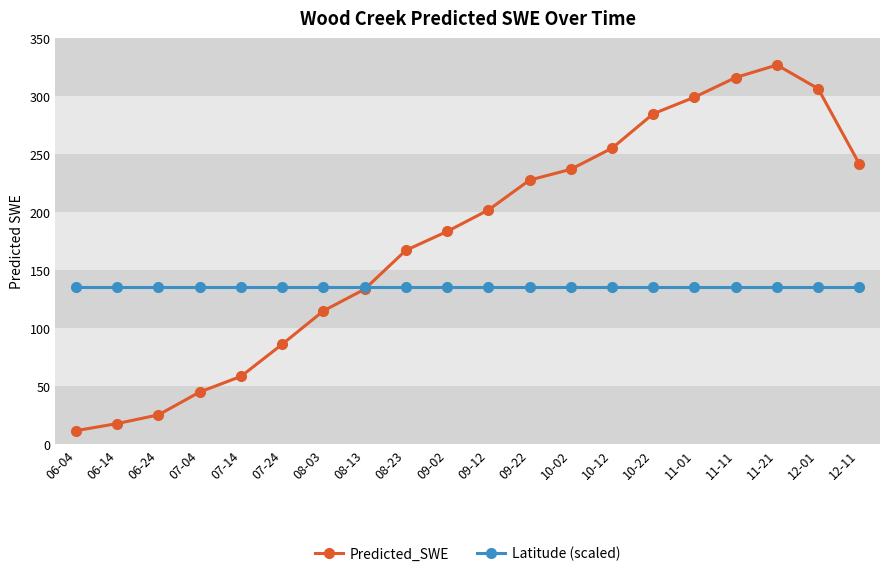

Which category has the lowest value across all series?

06-04